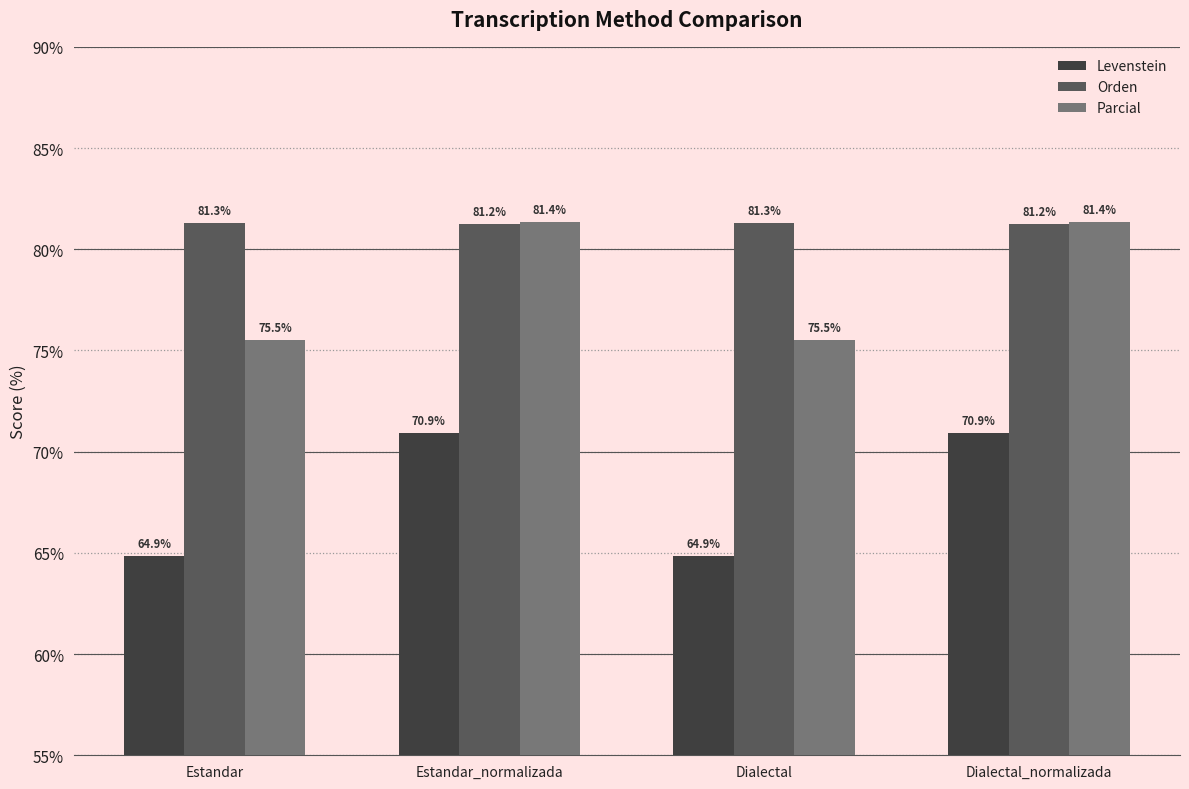

Reading left to right, extract all data points from this chart.

Levenstein: 64.9	70.9	64.9	70.9
Orden: 81.3	81.2	81.3	81.2
Parcial: 75.5	81.4	75.5	81.4